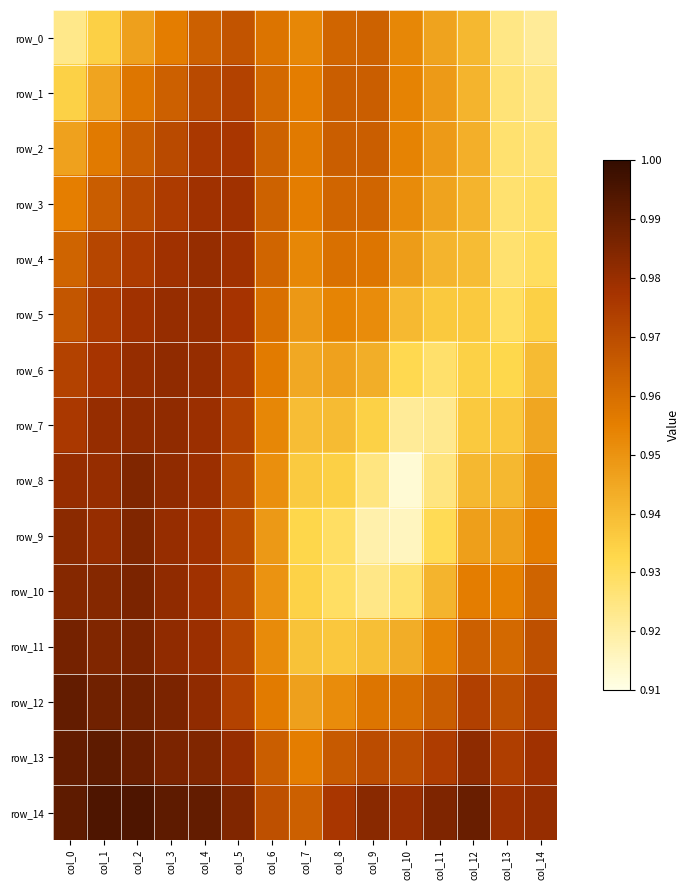

True or false: row_7 has a value of 0.9 at col_8.

True